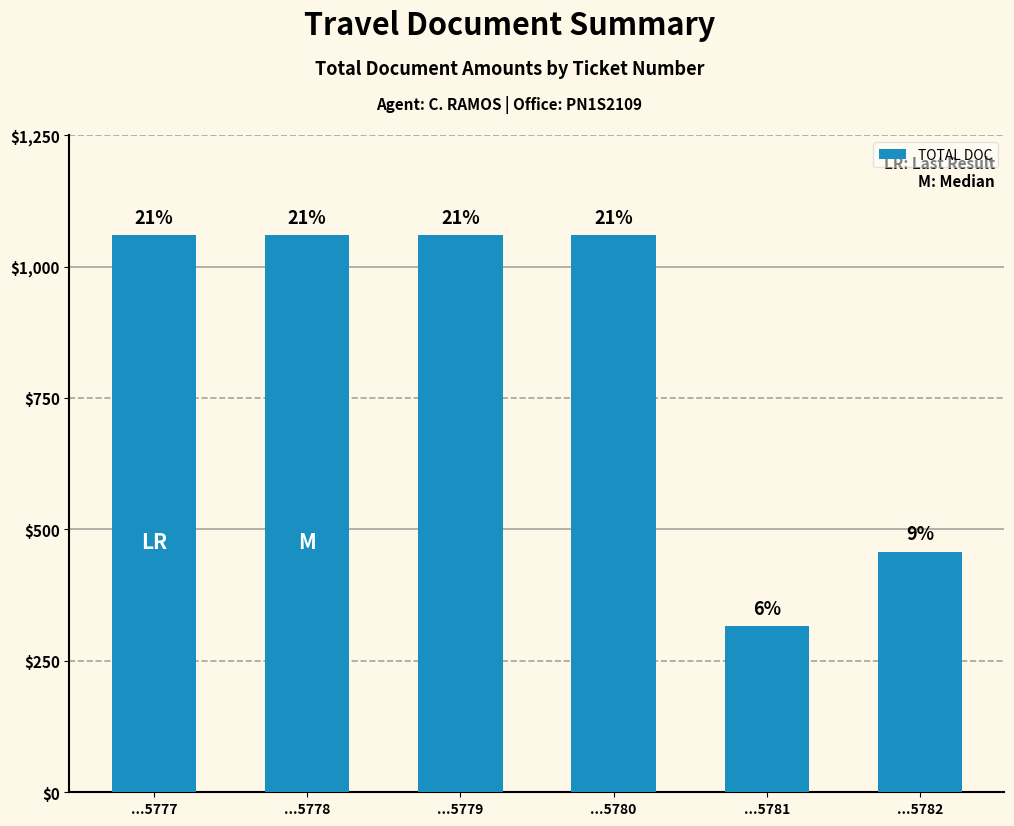

Does the chart contain any negative values?

No